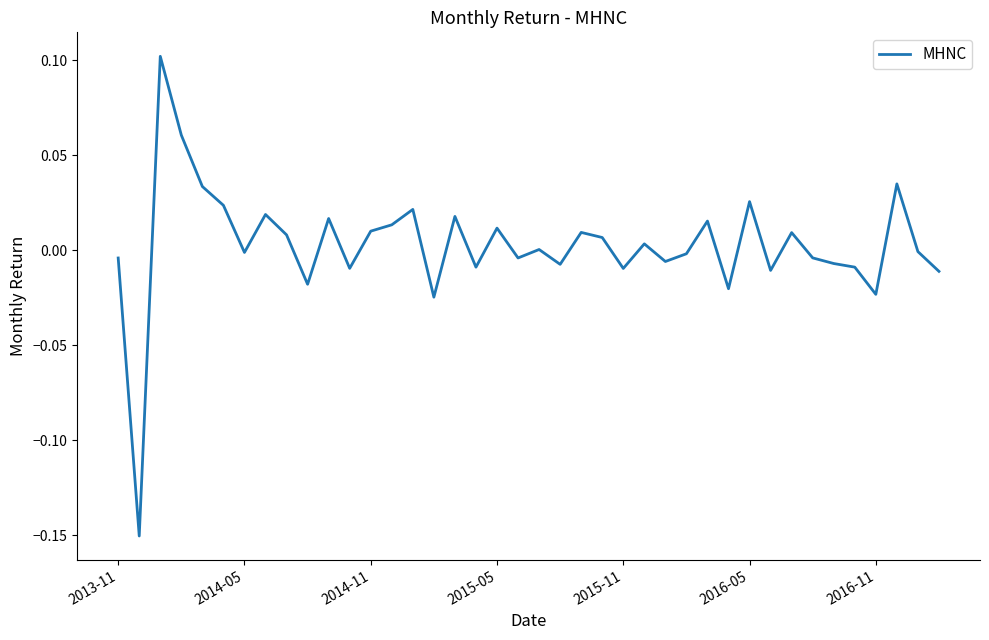

What is the difference between the maximum and minimum values?

0.3